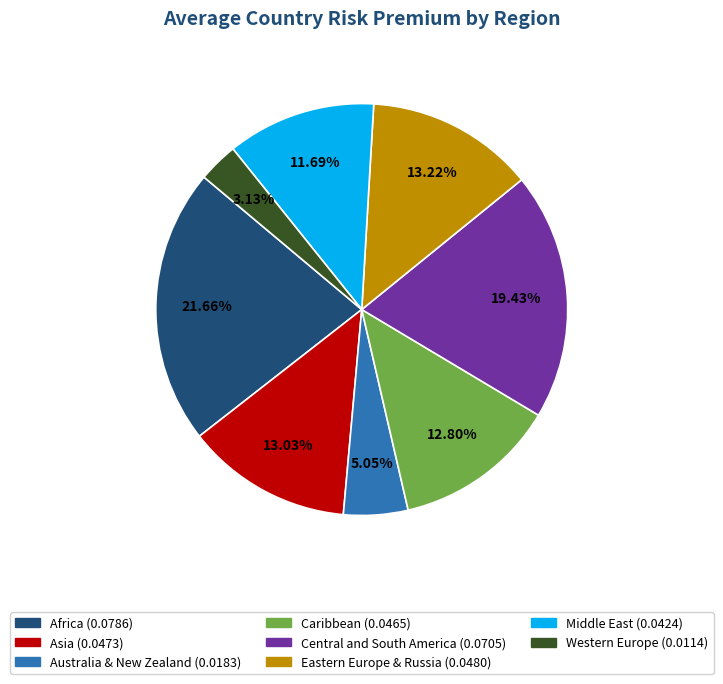

How many segments does this pie chart have?

8